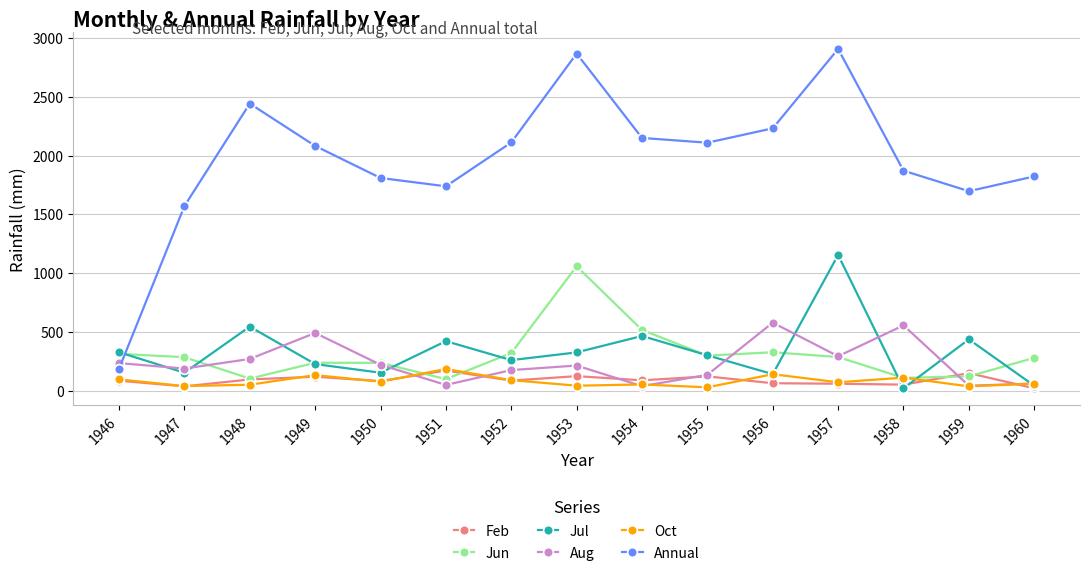

How many data points in Jul are above 300?

8